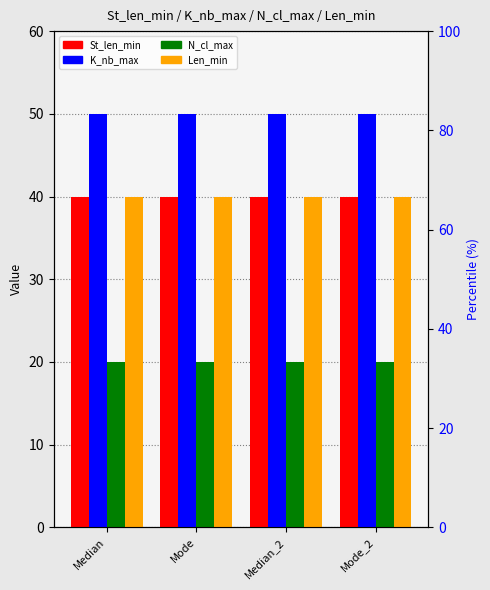

How many series are shown in this chart?

4